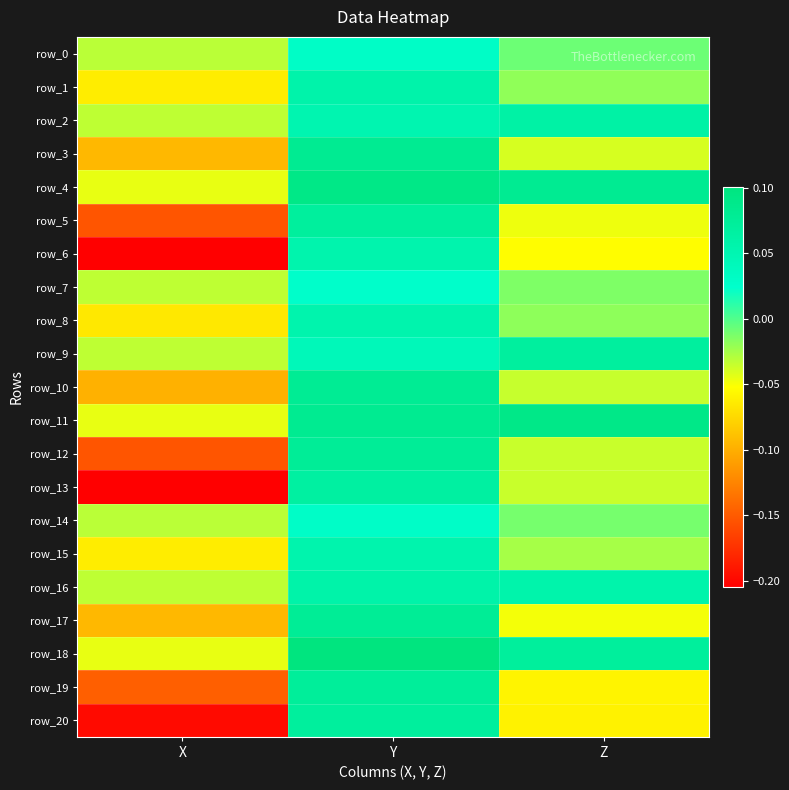

Rank the series by their maximum value, from lowest to highest.

row_7, row_14, row_0, row_6, row_8, row_15, row_1, row_16, row_2, row_13, row_9, row_5, row_20, row_19, row_12, row_17, row_10, row_3, row_11, row_4, row_18